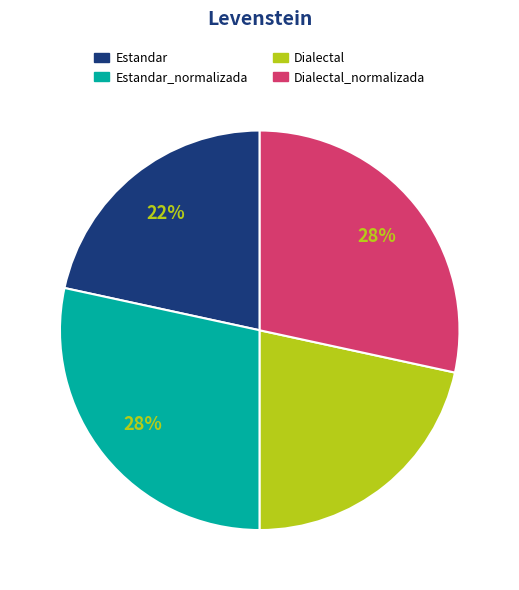

To the nearest percent, what is the average slice percentage?

25%